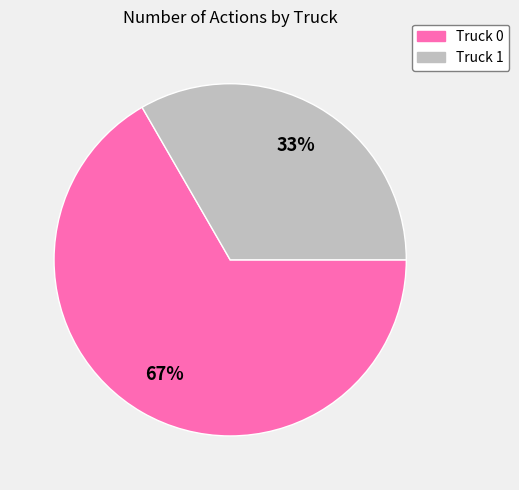

Count the number of slices in the pie.

2